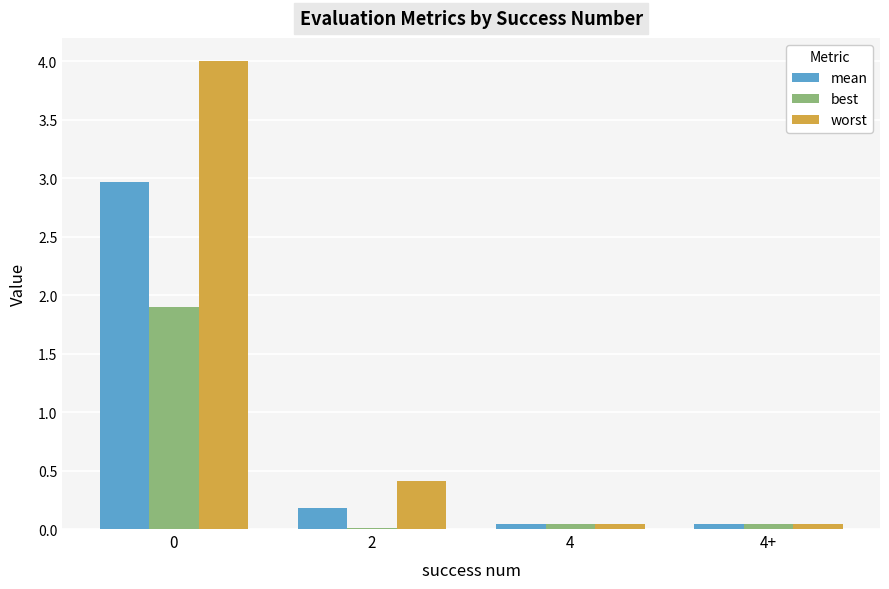

The best series shows 0.0 at 4+. True or false?

True